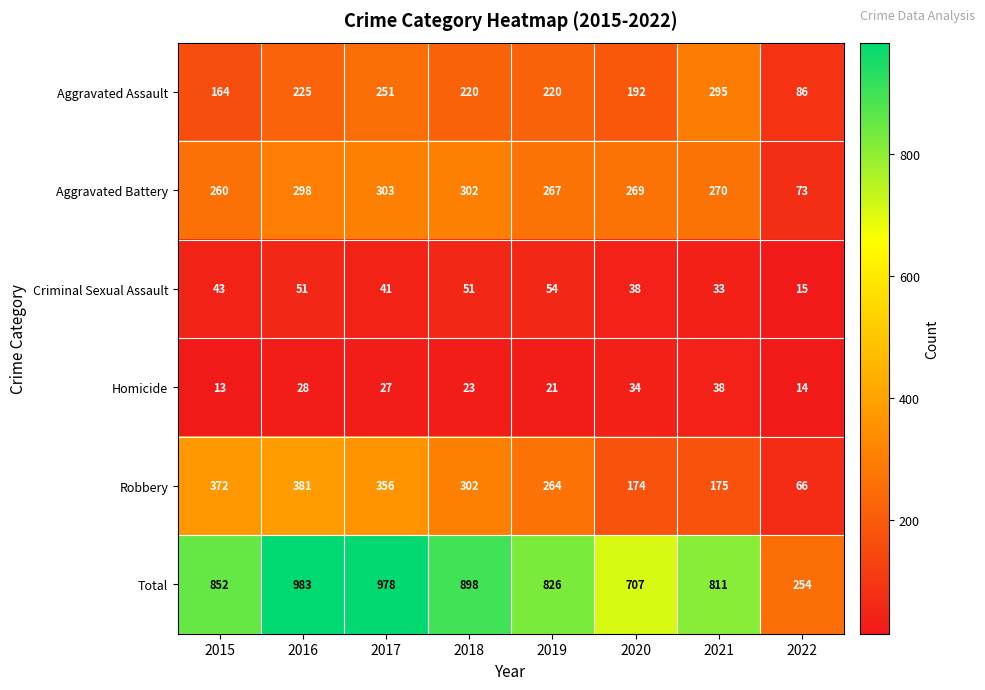

Which series changed the most between 2015 and 2018?

Robbery